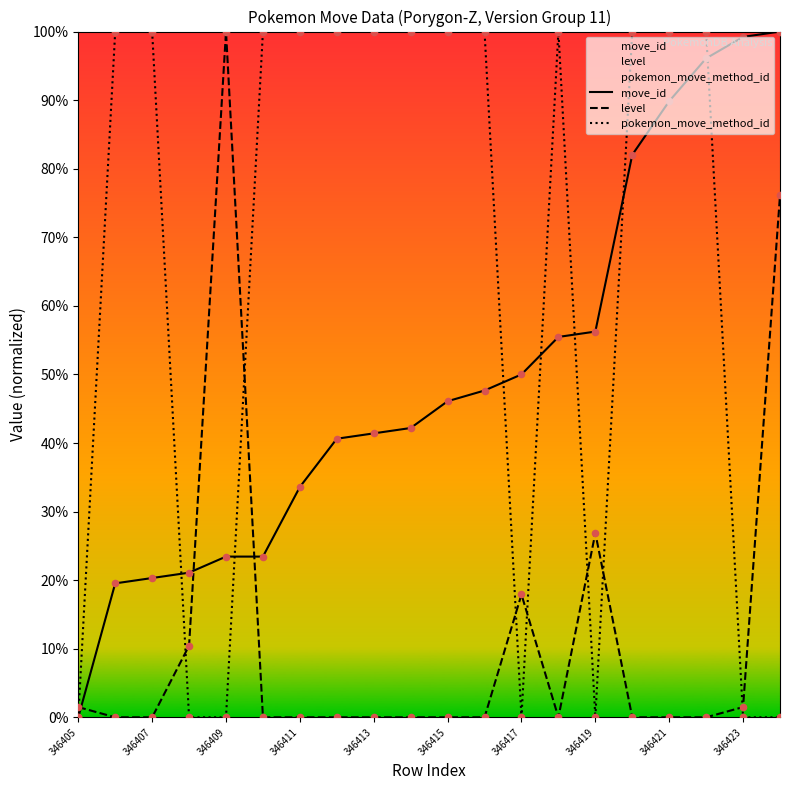

Which series reaches the maximum Y coordinate?

move_id